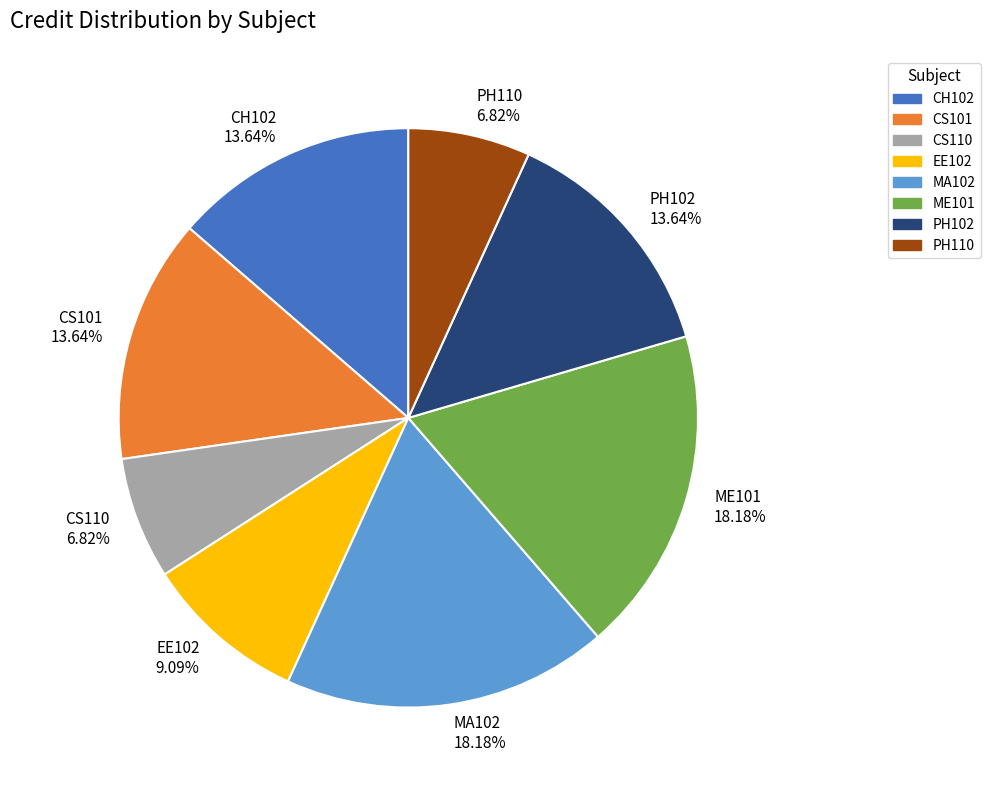

Which has a higher value, ME101 or EE102?

ME101